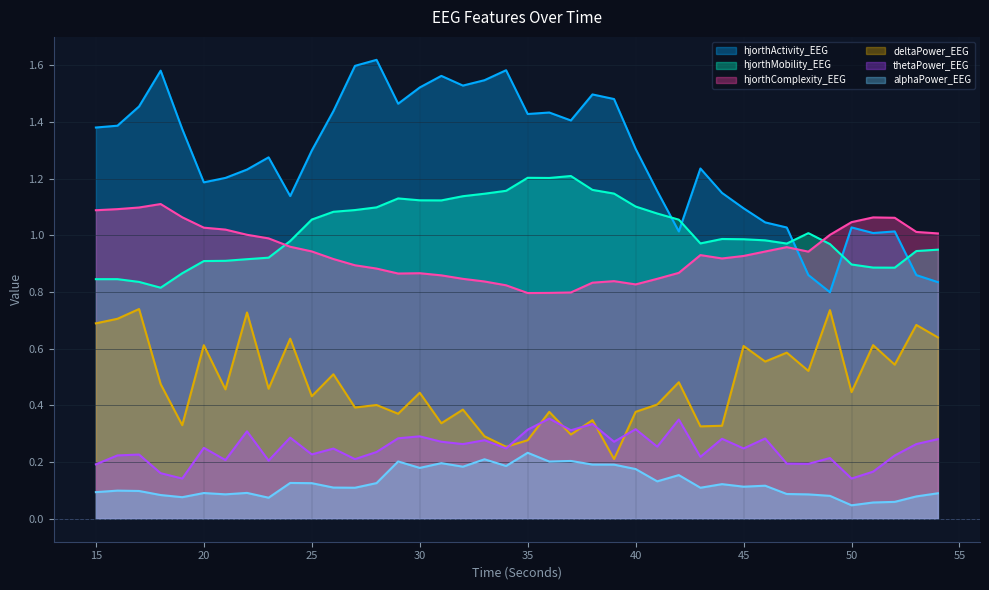

Reading right to left, extract all data points from this chart.

hjorthActivity_EEG: 54=0.8	53=0.9	52=1.0	51=1.0	50=1.0	49=0.8	48=0.9	47=1.0	46=1.0	45=1.1	44=1.2	43=1.2	42=1.0	41=1.2	40=1.3	39=1.5	38=1.5	37=1.4	36=1.4	35=1.4	34=1.6	33=1.5	32=1.5	31=1.6	30=1.5	29=1.5	28=1.6	27=1.6	26=1.4	25=1.3	24=1.1	23=1.3	22=1.2	21=1.2	20=1.2	19=1.4	18=1.6	17=1.5	16=1.4	15=1.4
hjorthMobility_EEG: 54=0.9	53=0.9	52=0.9	51=0.9	50=0.9	49=1.0	48=1.0	47=1.0	46=1.0	45=1.0	44=1.0	43=1.0	42=1.1	41=1.1	40=1.1	39=1.1	38=1.2	37=1.2	36=1.2	35=1.2	34=1.2	33=1.1	32=1.1	31=1.1	30=1.1	29=1.1	28=1.1	27=1.1	26=1.1	25=1.1	24=1.0	23=0.9	22=0.9	21=0.9	20=0.9	19=0.9	18=0.8	17=0.8	16=0.8	15=0.8
hjorthComplexity_EEG: 54=1.0	53=1.0	52=1.1	51=1.1	50=1.0	49=1.0	48=0.9	47=1.0	46=0.9	45=0.9	44=0.9	43=0.9	42=0.9	41=0.8	40=0.8	39=0.8	38=0.8	37=0.8	36=0.8	35=0.8	34=0.8	33=0.8	32=0.8	31=0.9	30=0.9	29=0.9	28=0.9	27=0.9	26=0.9	25=0.9	24=1.0	23=1.0	22=1.0	21=1.0	20=1.0	19=1.1	18=1.1	17=1.1	16=1.1	15=1.1
deltaPower_EEG: 54=0.6	53=0.7	52=0.5	51=0.6	50=0.4	49=0.7	48=0.5	47=0.6	46=0.6	45=0.6	44=0.3	43=0.3	42=0.5	41=0.4	40=0.4	39=0.2	38=0.3	37=0.3	36=0.4	35=0.3	34=0.3	33=0.3	32=0.4	31=0.3	30=0.4	29=0.4	28=0.4	27=0.4	26=0.5	25=0.4	24=0.6	23=0.5	22=0.7	21=0.5	20=0.6	19=0.3	18=0.5	17=0.7	16=0.7	15=0.7
thetaPower_EEG: 54=0.3	53=0.3	52=0.2	51=0.2	50=0.1	49=0.2	48=0.2	47=0.2	46=0.3	45=0.2	44=0.3	43=0.2	42=0.4	41=0.3	40=0.3	39=0.3	38=0.3	37=0.3	36=0.4	35=0.3	34=0.2	33=0.3	32=0.3	31=0.3	30=0.3	29=0.3	28=0.2	27=0.2	26=0.2	25=0.2	24=0.3	23=0.2	22=0.3	21=0.2	20=0.3	19=0.1	18=0.2	17=0.2	16=0.2	15=0.2
alphaPower_EEG: 54=0.1	53=0.1	52=0.1	51=0.1	50=0.0	49=0.1	48=0.1	47=0.1	46=0.1	45=0.1	44=0.1	43=0.1	42=0.2	41=0.1	40=0.2	39=0.2	38=0.2	37=0.2	36=0.2	35=0.2	34=0.2	33=0.2	32=0.2	31=0.2	30=0.2	29=0.2	28=0.1	27=0.1	26=0.1	25=0.1	24=0.1	23=0.1	22=0.1	21=0.1	20=0.1	19=0.1	18=0.1	17=0.1	16=0.1	15=0.1